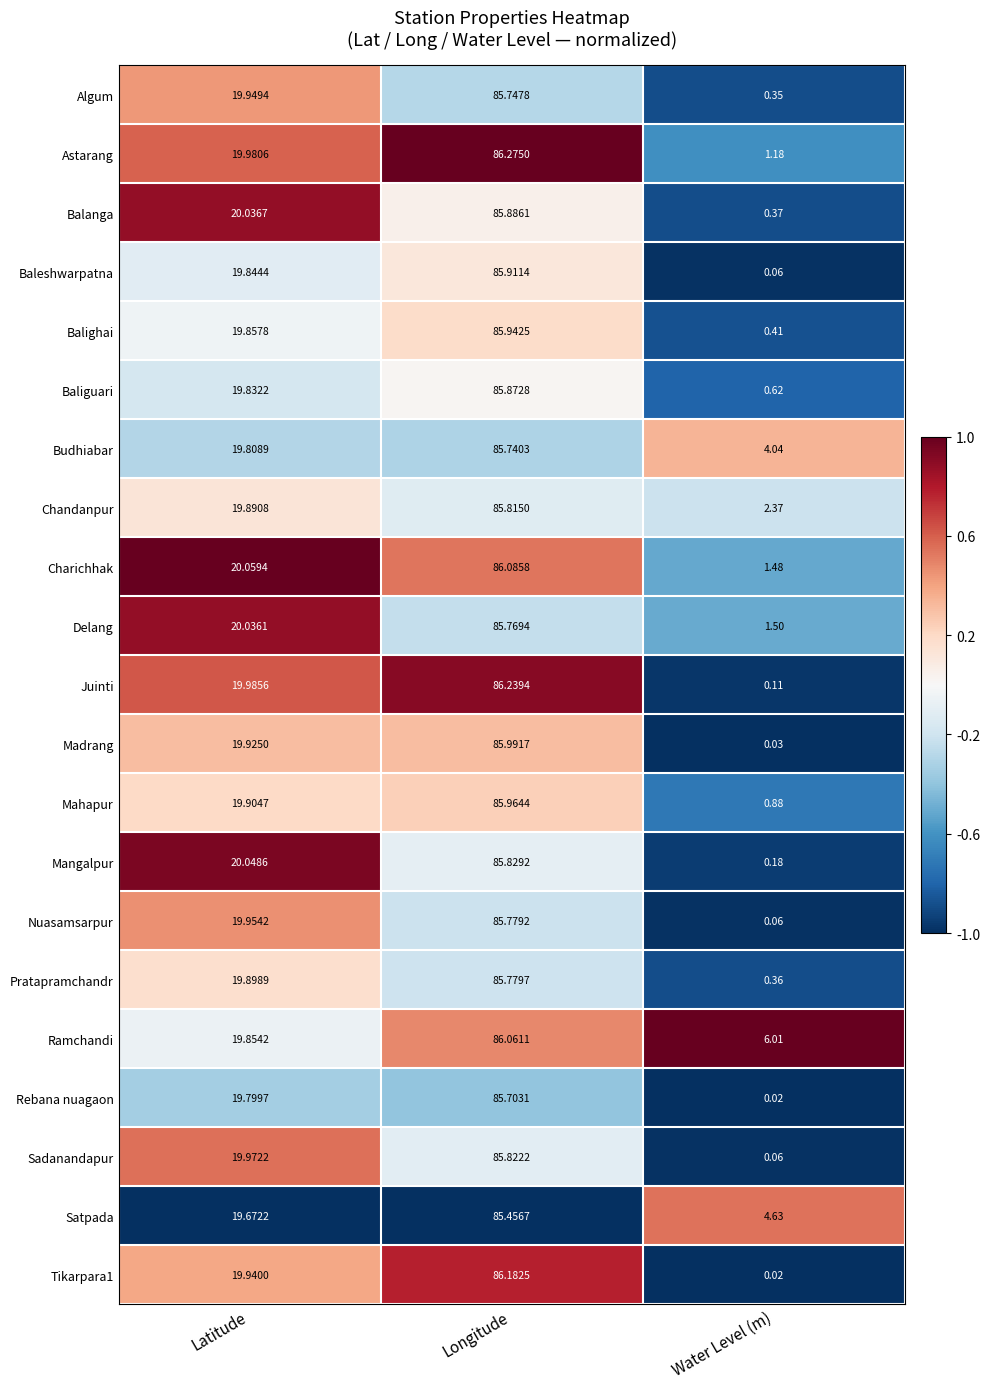

At how many categories does at least one series exceed 0?

3